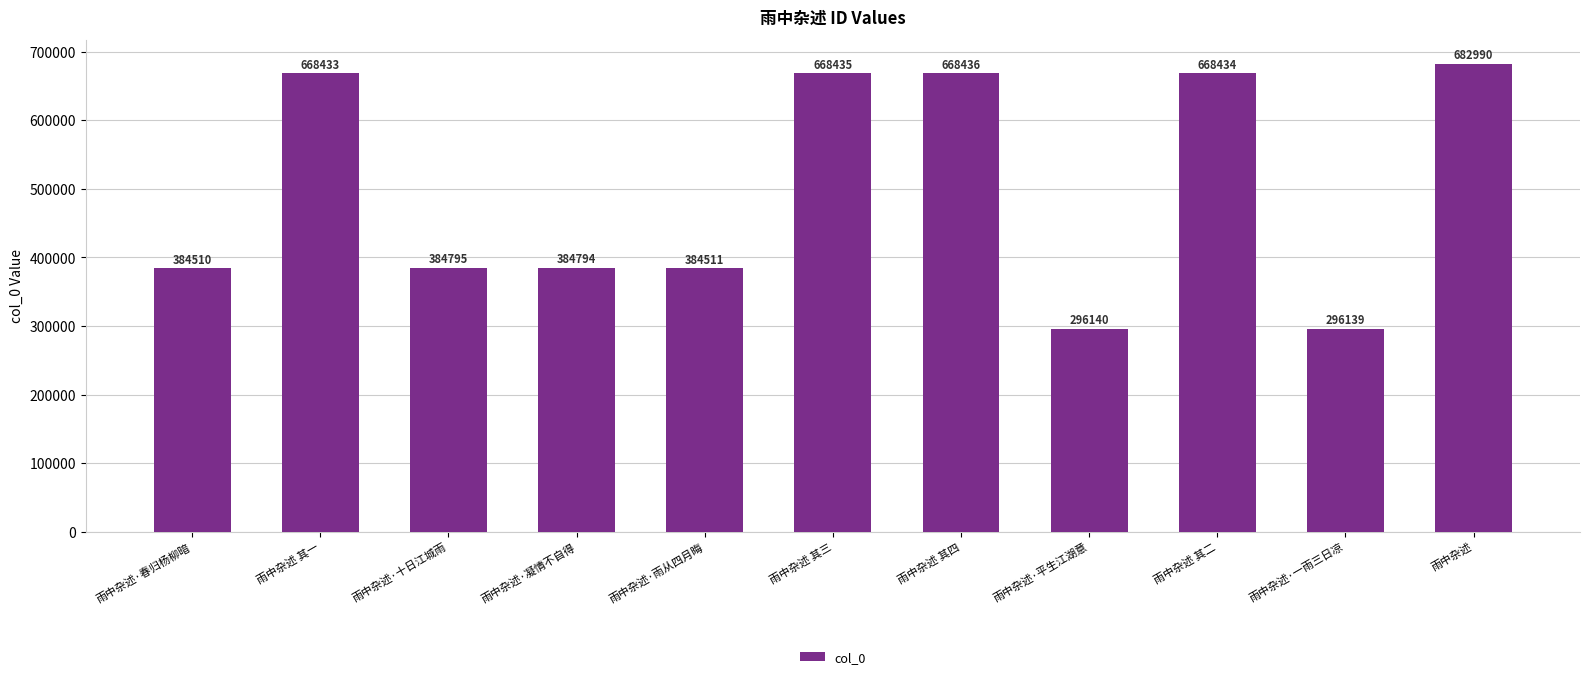

What is the minimum value shown in the chart?

296139